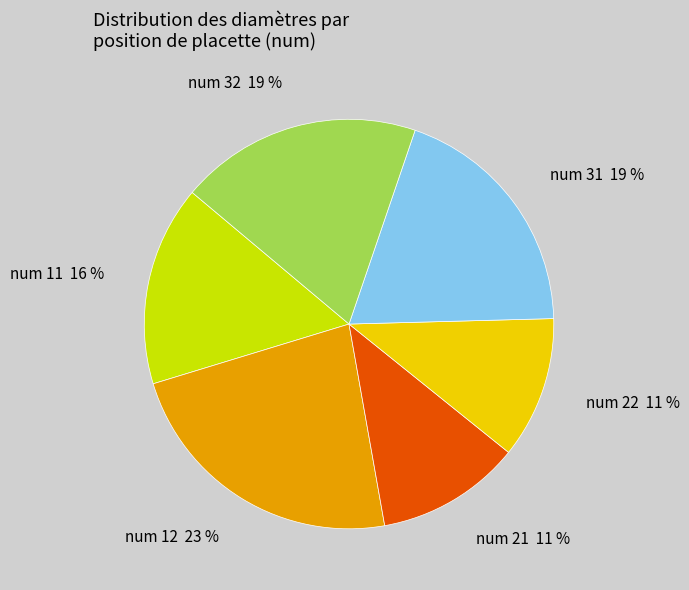

How many slices are in this pie chart?

6